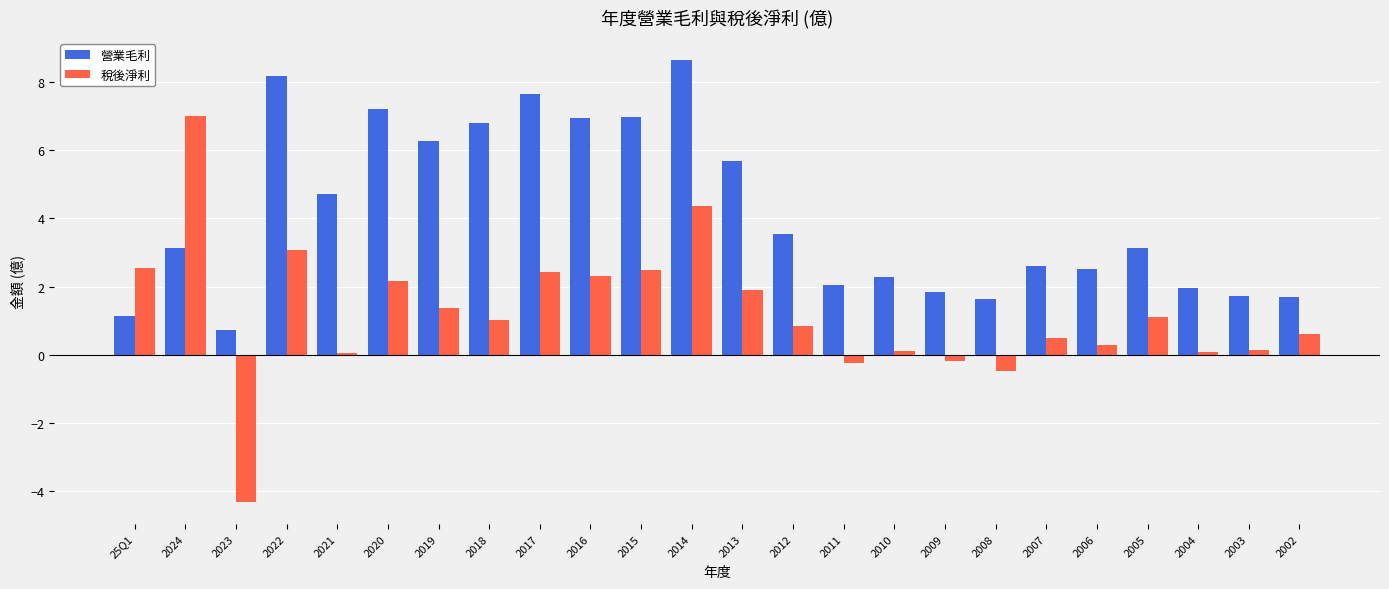

The value of 營業毛利 at 2009 is 2.5. True or false?

False